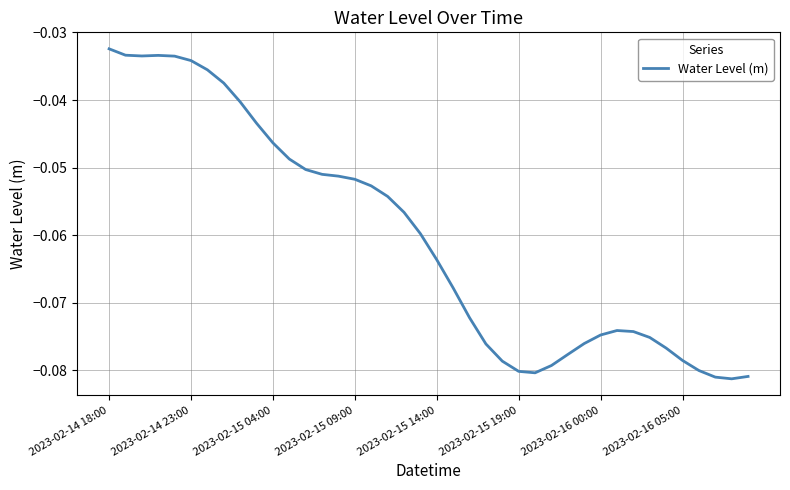

Count the number of categories in the chart.

40